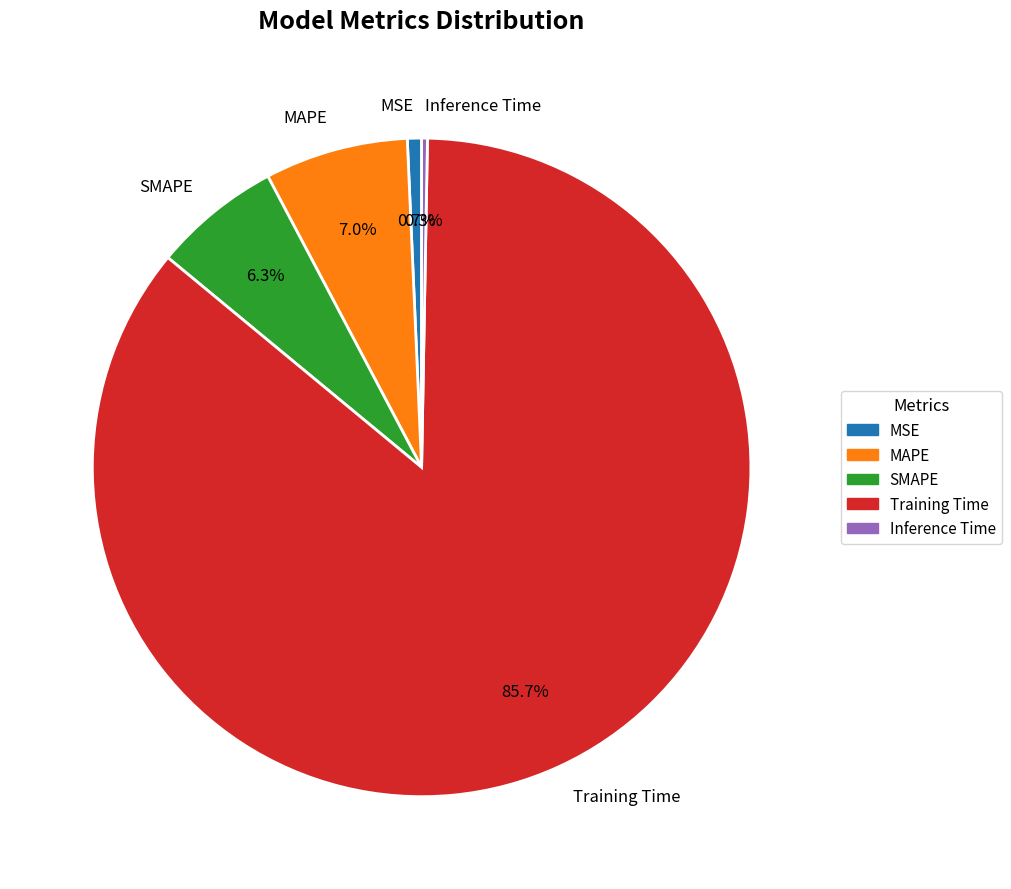

Is it true that MAPE is 7% of the pie?

True